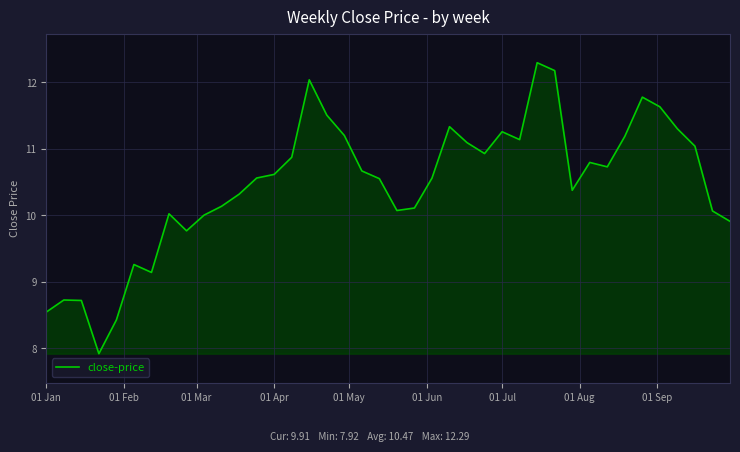

What is the greatest value displayed?

12.3